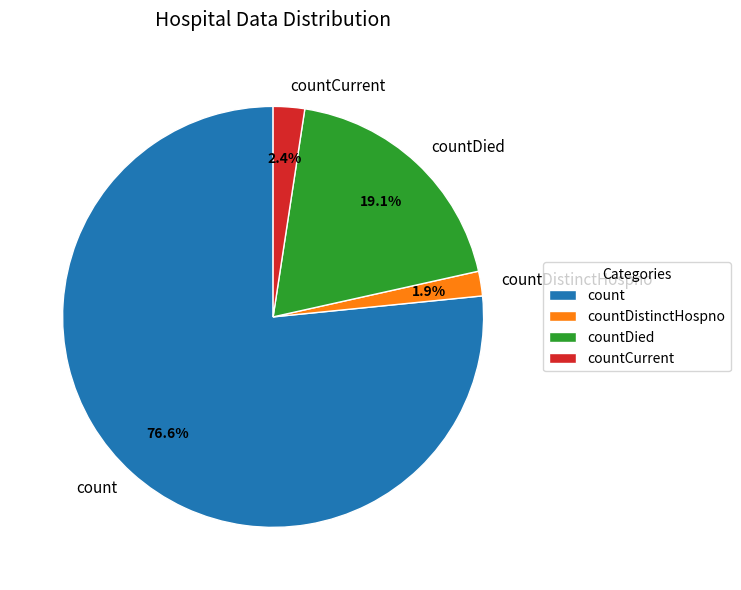

Rank the categories by value from lowest to highest.

countDistinctHospno, countCurrent, countDied, count